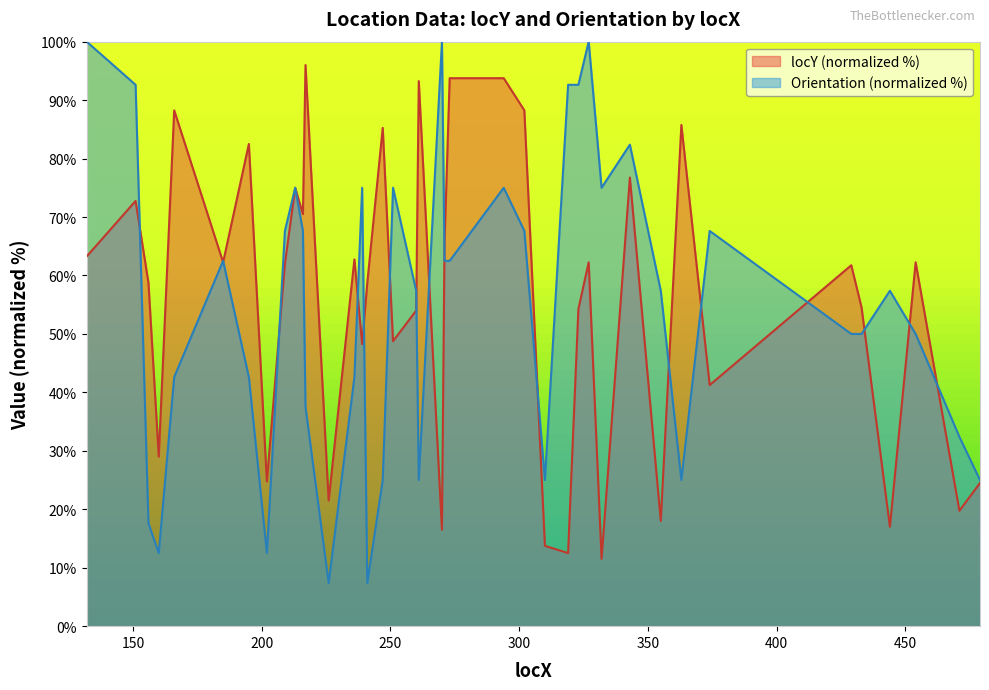

How many interior local valleys does the locY series have?

14